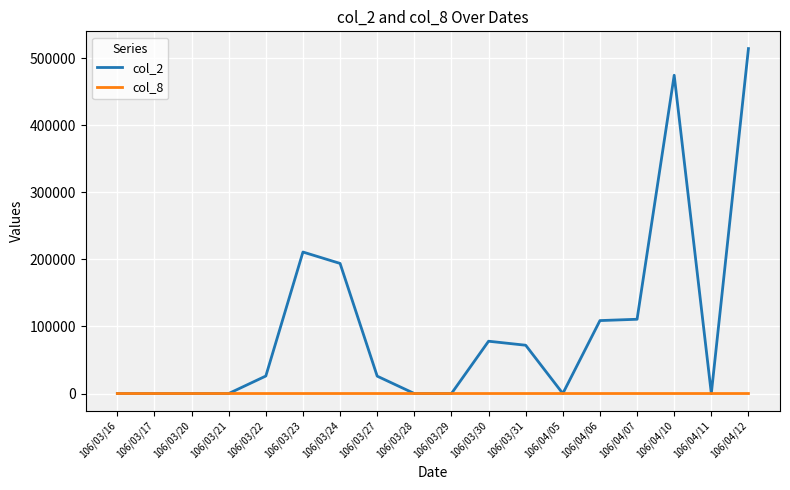

Rank the series by their average value, from highest to lowest.

col_2, col_8